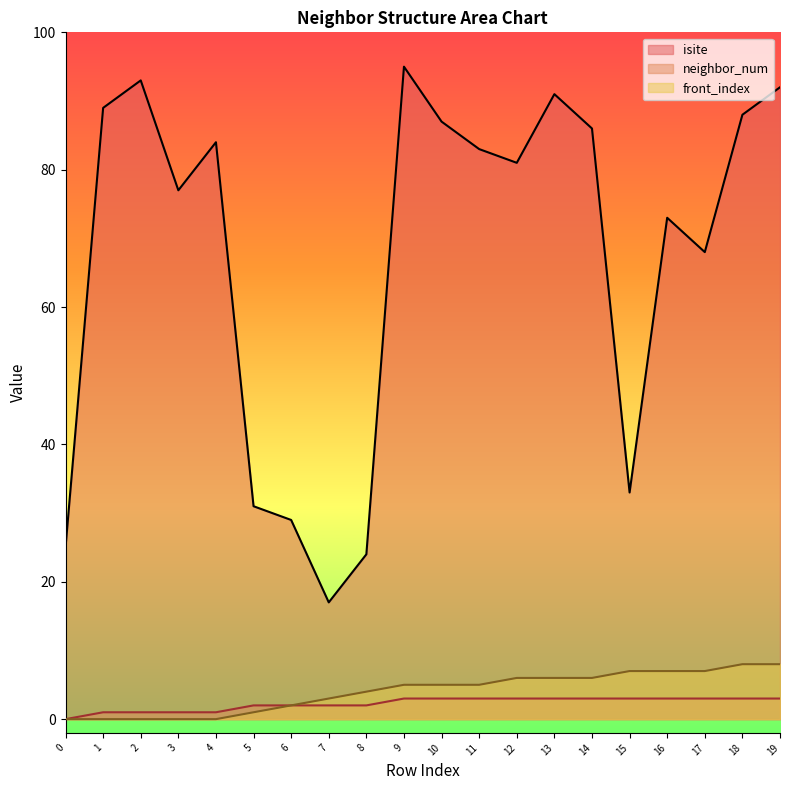

Count the number of data series in this chart.

3